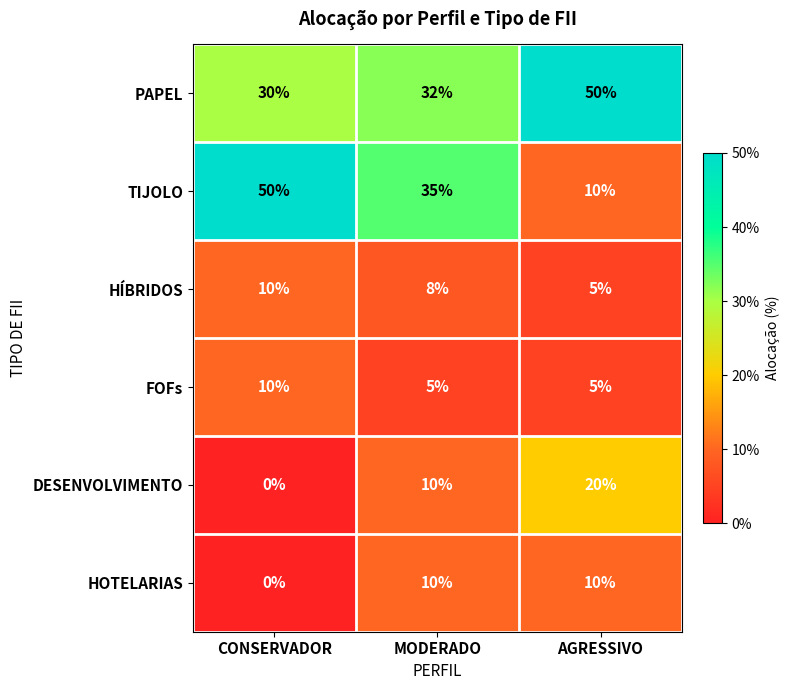

At which label does HÍBRIDOS first exceed 8?

CONSERVADOR